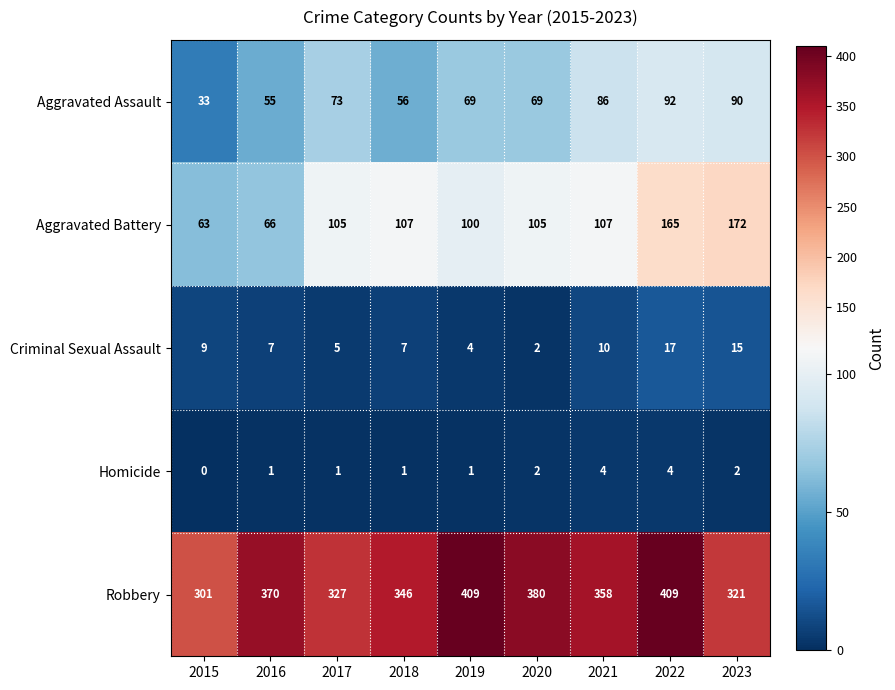

How many data points does each series have?

9